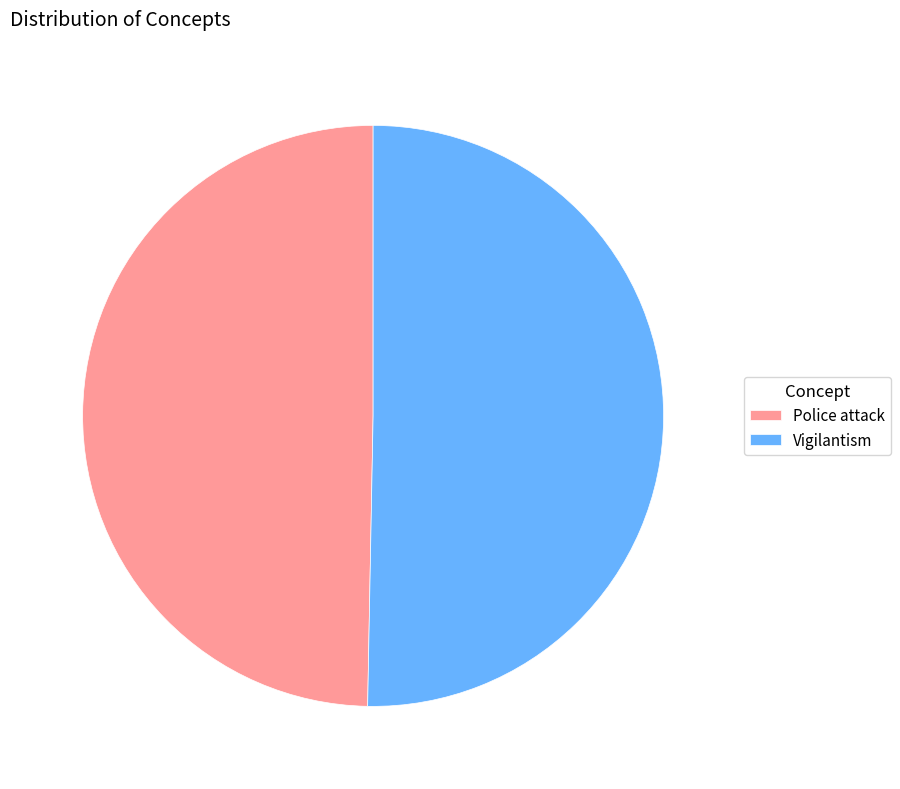

Is Police attack the majority of the pie?

No